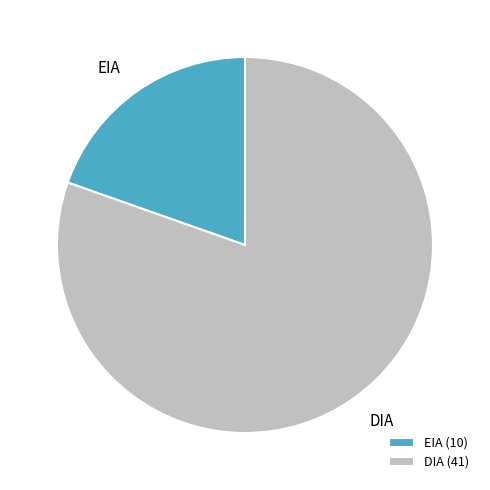

What is the ratio of the value at DIA (41) to the value at EIA (10)?

4.1